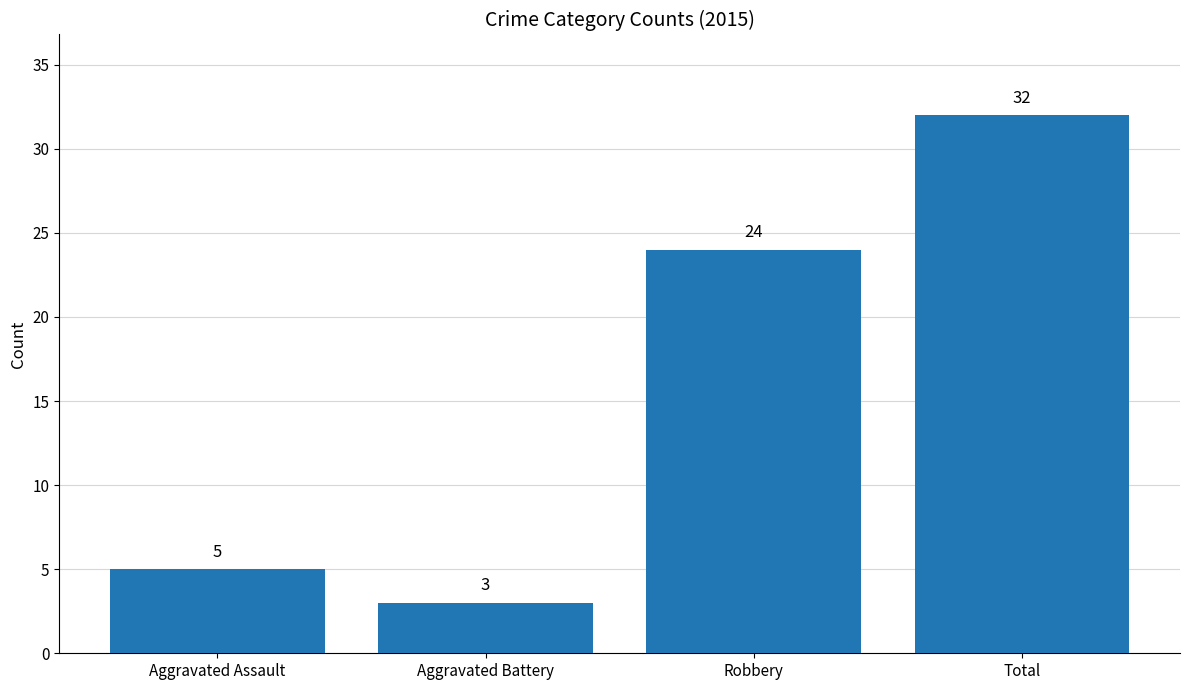

What position from the right is Aggravated Assault?

4